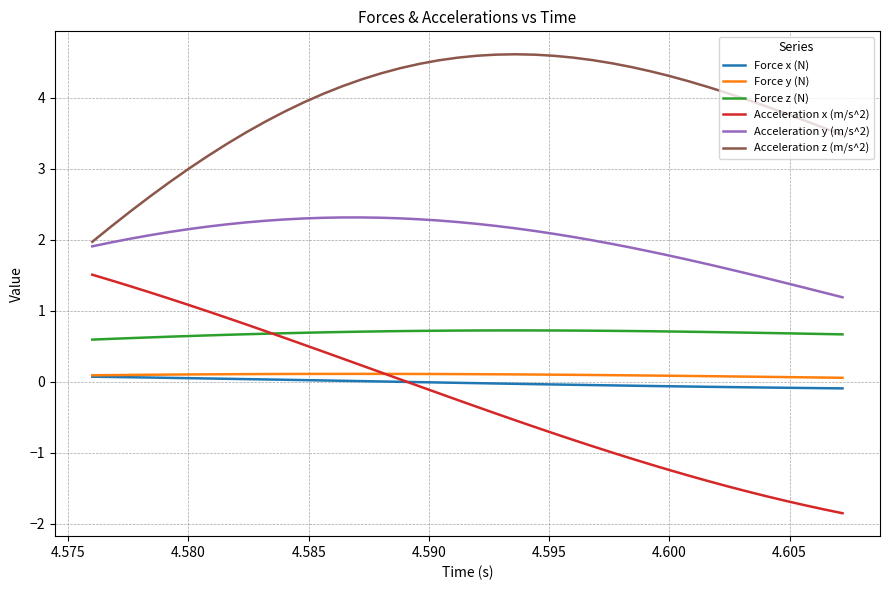

Which series has the largest total across all categories?

Acceleration z (m/s^2)